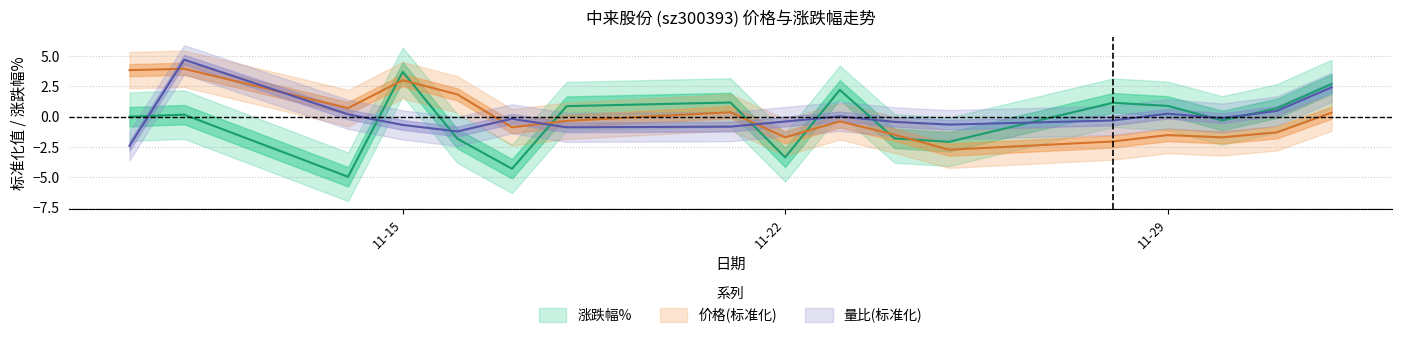

What is the difference between the maximum and minimum values in the 涨跌幅% series?

8.7